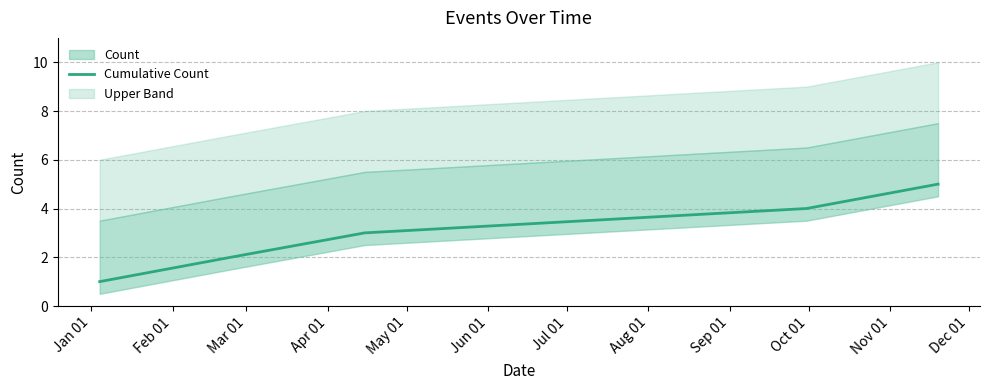

What is the highest value of the Cumulative Count series?

5